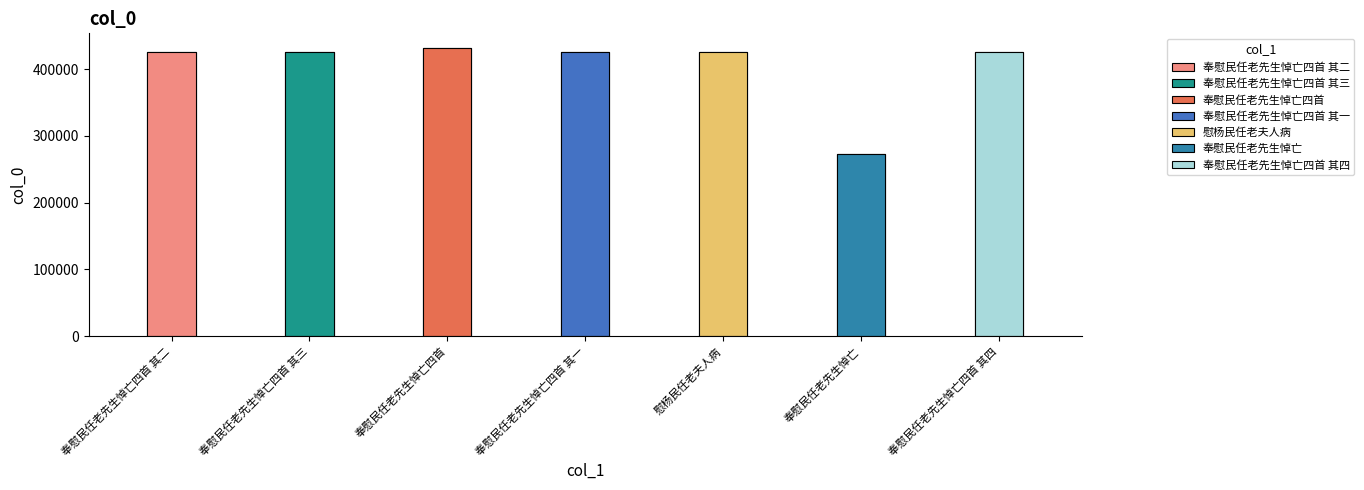

What is the minimum value shown in the chart?

272320